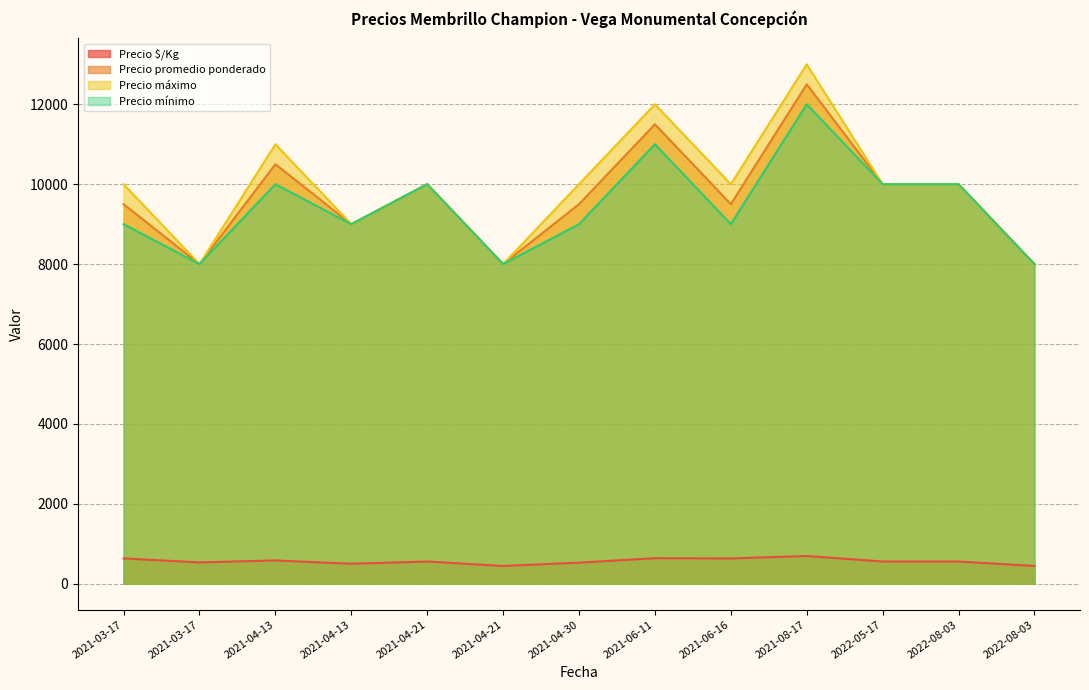

Which has a higher value, 2021-04-21 or 2021-06-16?

2021-06-16